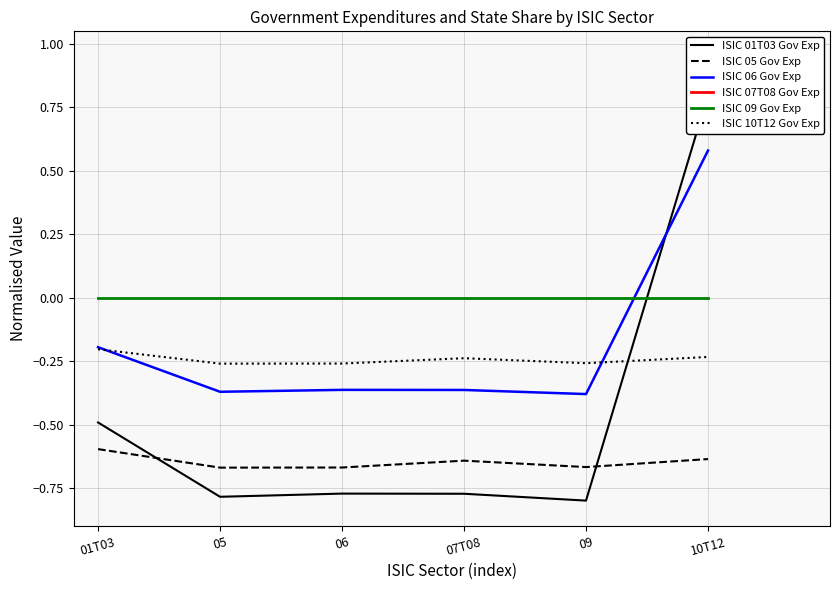

Which label corresponds to the smallest value in the chart?

05